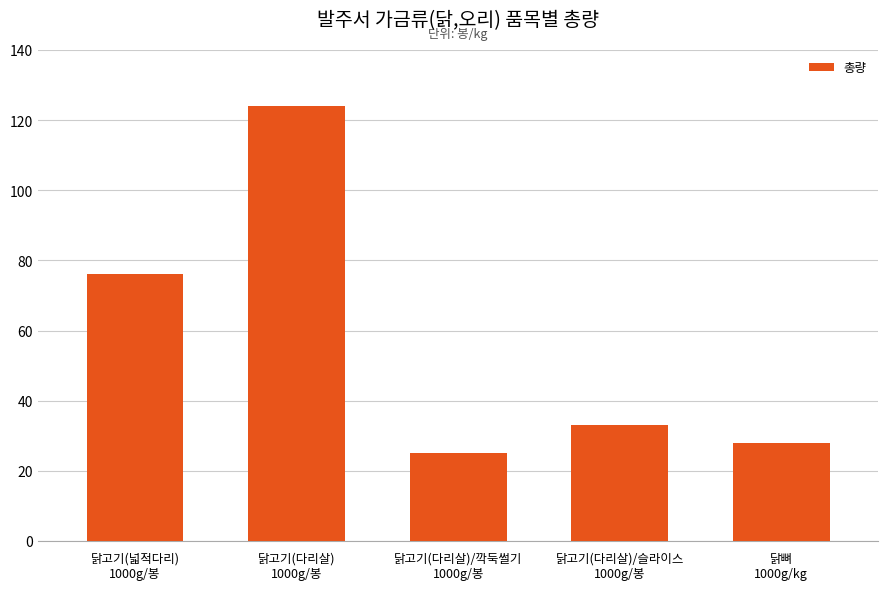

Count the number of categories in the chart.

5